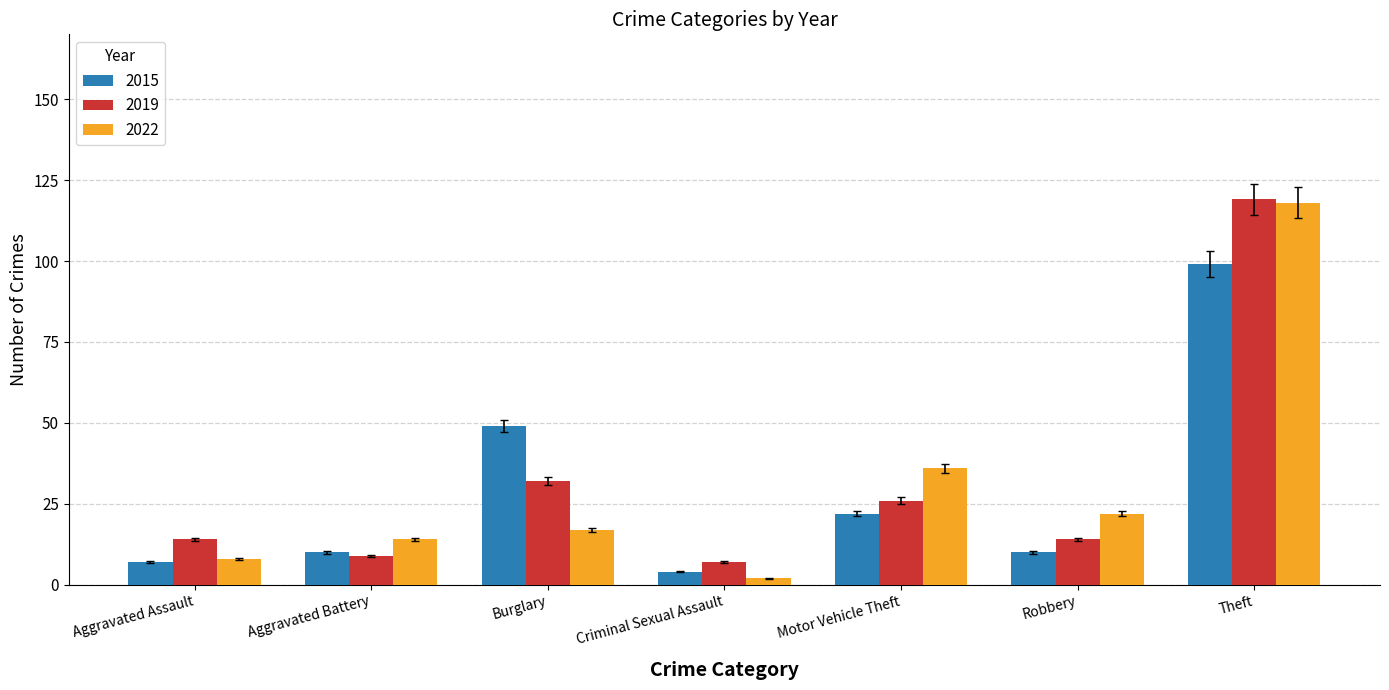

What is the spread (max minus min) of values at Aggravated Assault?

7